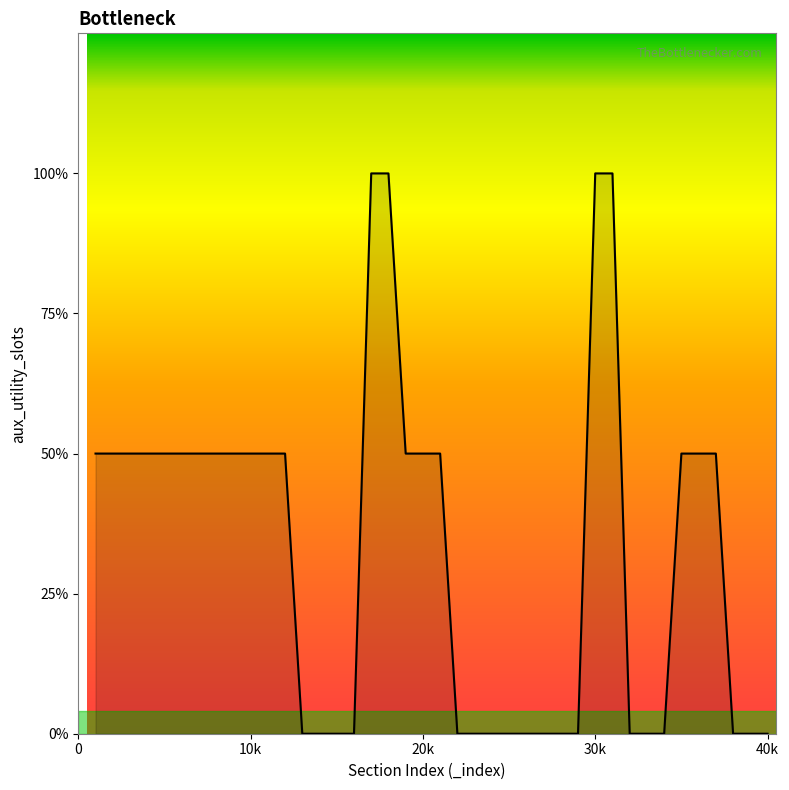

Reading right to left, list all the values displayed in this chart.

0	0	0	1	1	1	0	0	0	2	2	0	0	0	0	0	0	0	0	1	1	1	2	2	0	0	0	0	1	1	1	1	1	1	1	1	1	1	1	1